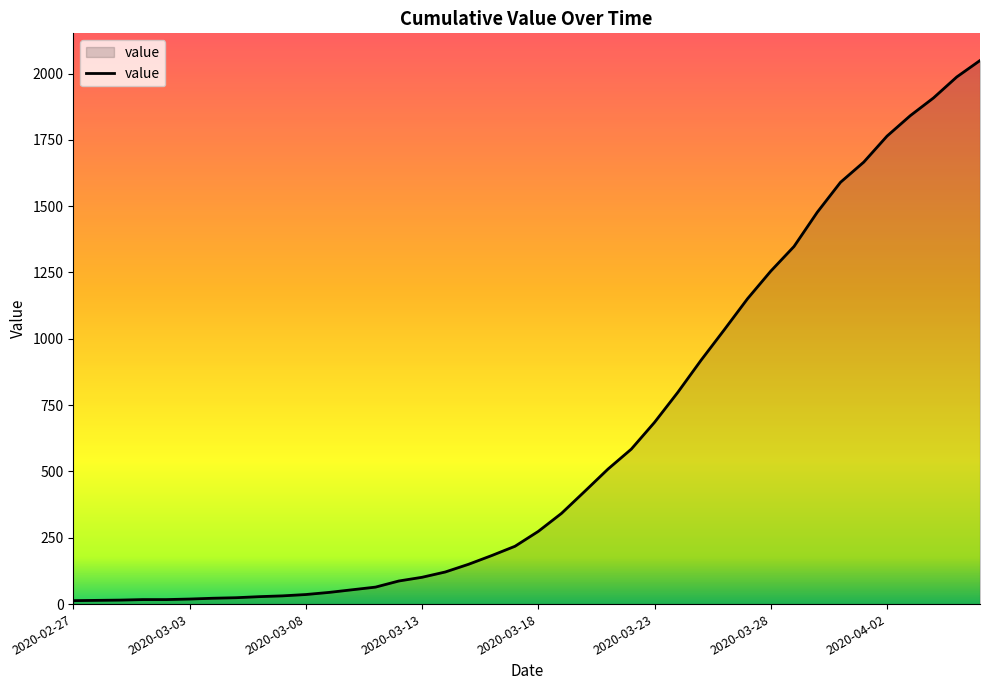

What is the label of the 12th point from the right?

2020-03-26